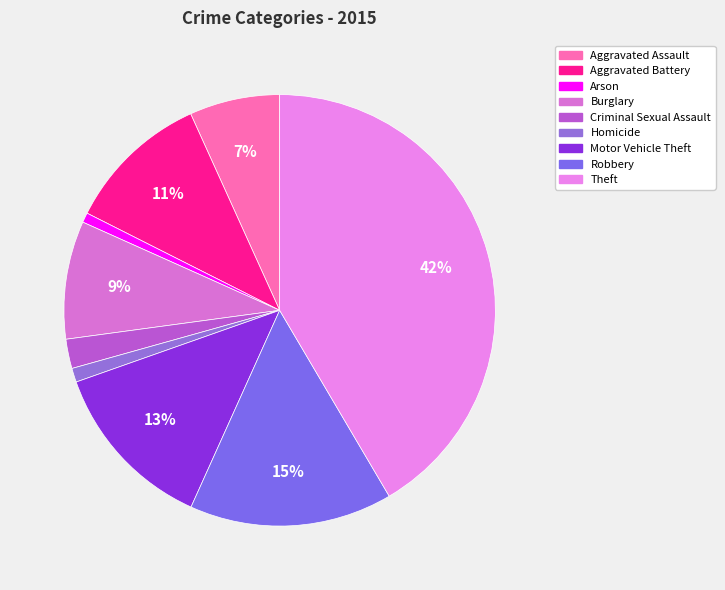

Which category has the biggest portion of the pie?

Theft